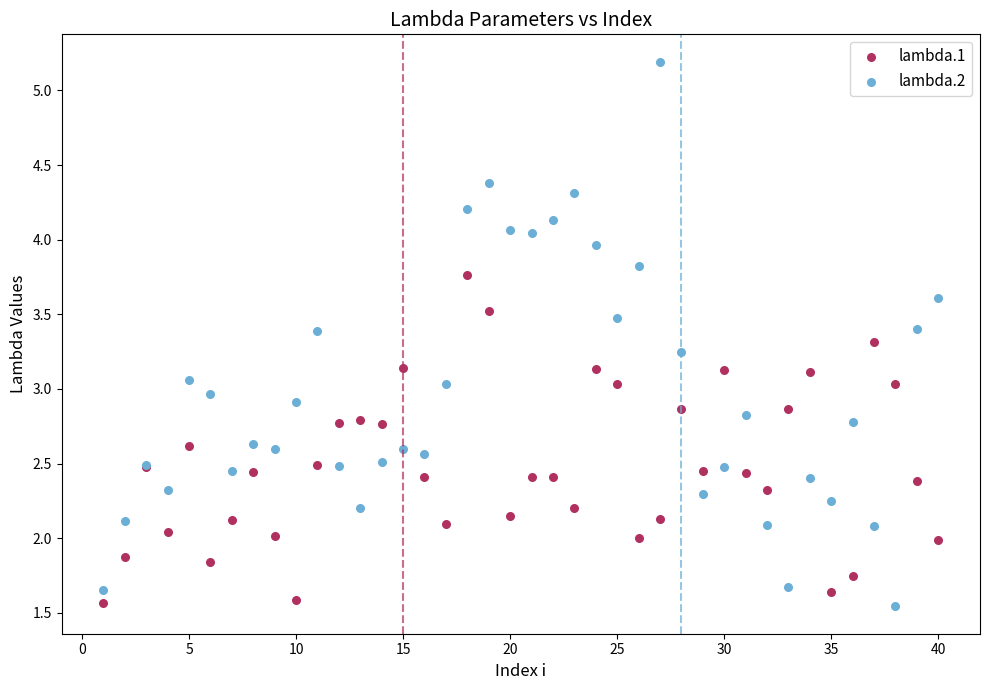

Which series has the largest Y range (max minus min)?

lambda.2